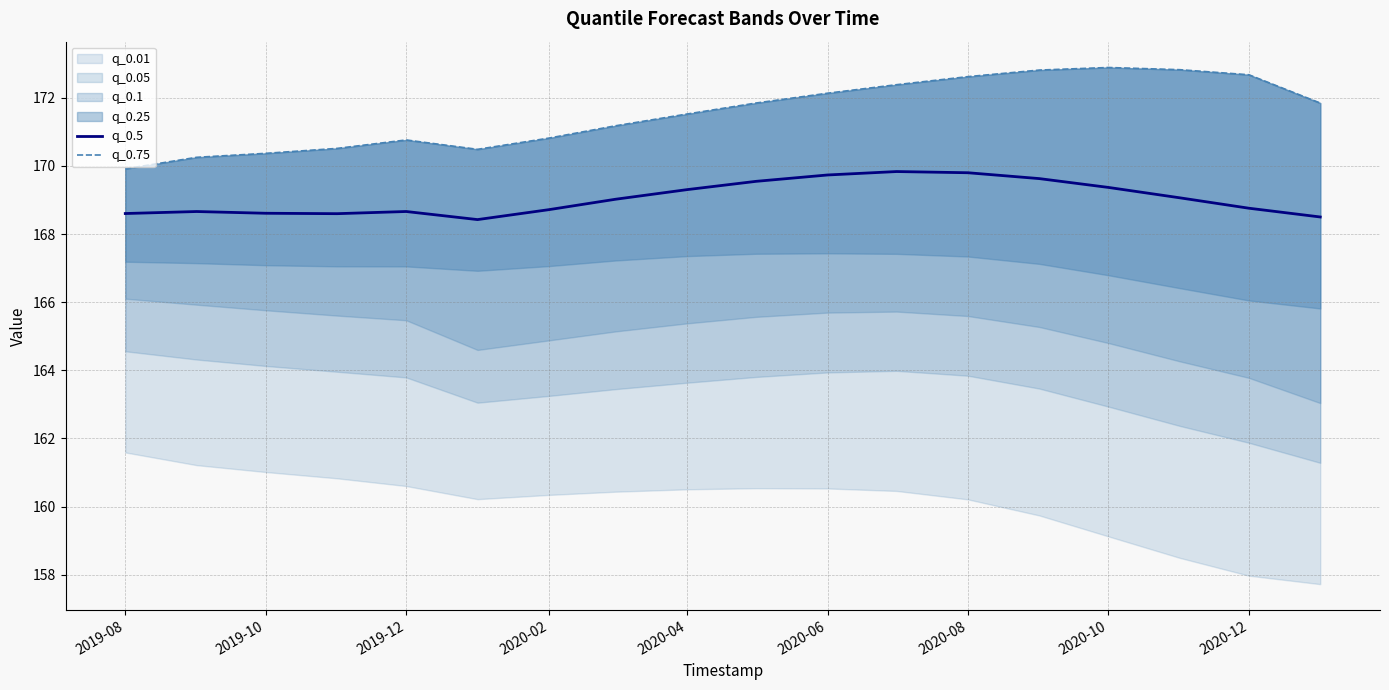

What is the maximum value for q_0.5?

169.8